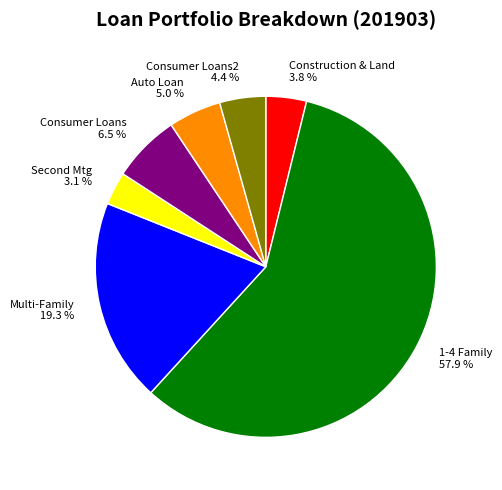

The Consumer Loans slice represents 1% of the pie. True or false?

False